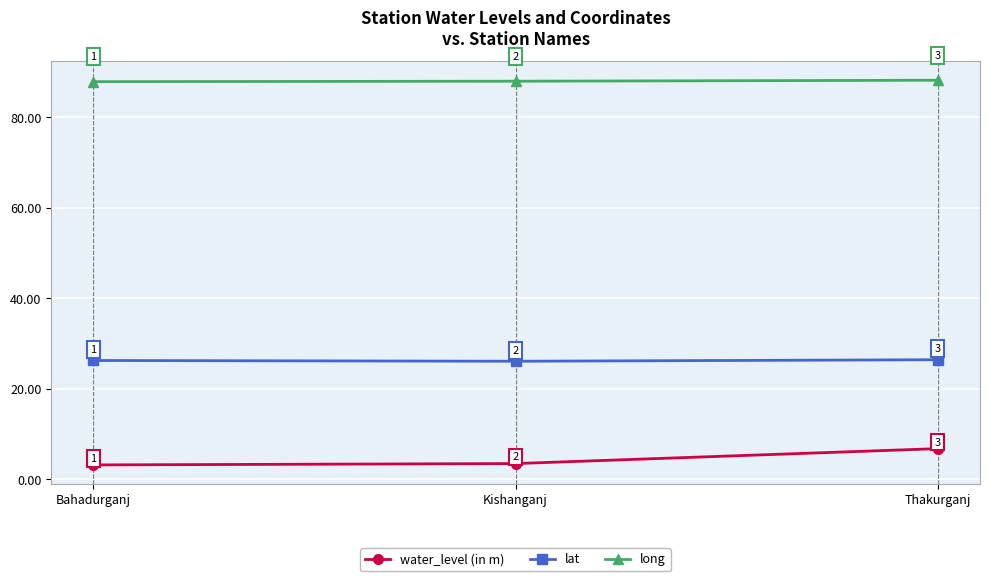

At Kishanganj, list the series in order from largest to smallest.

long, lat, water_level (in m)